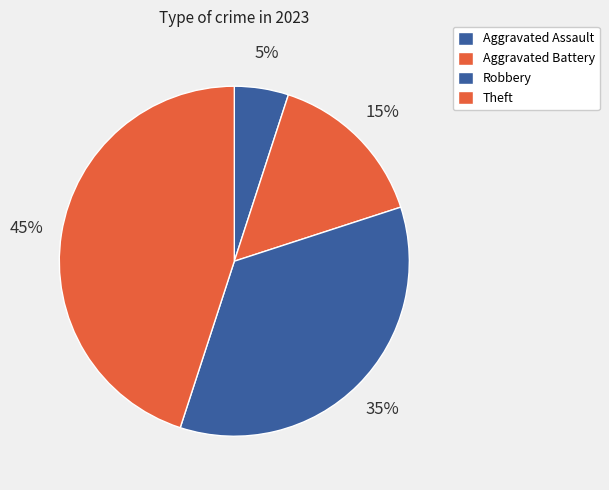

How much of the chart is everything except Aggravated Assault?

95.0%